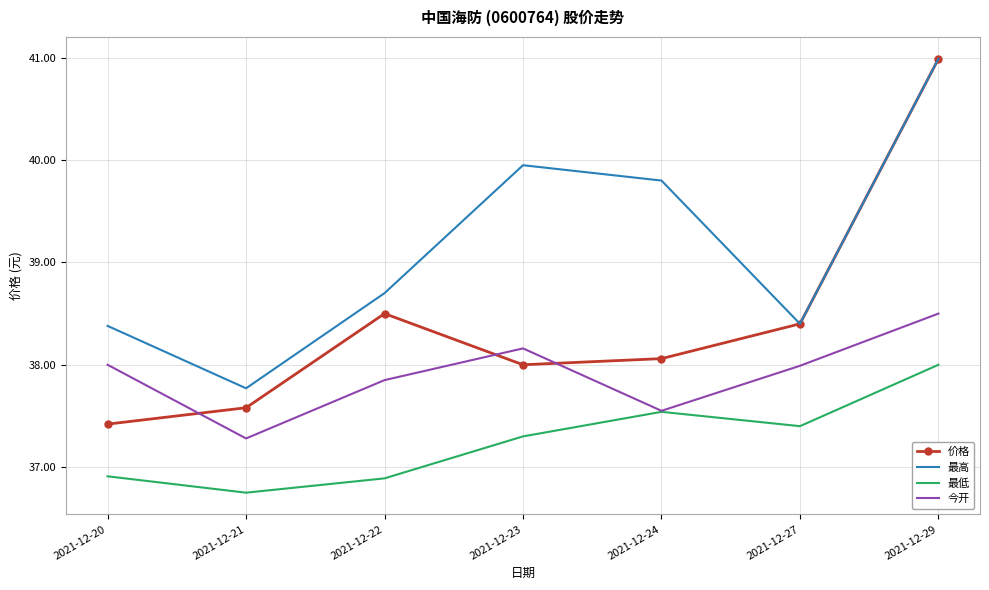

The 价格 series shows 66.5 at 2021-12-23. True or false?

False